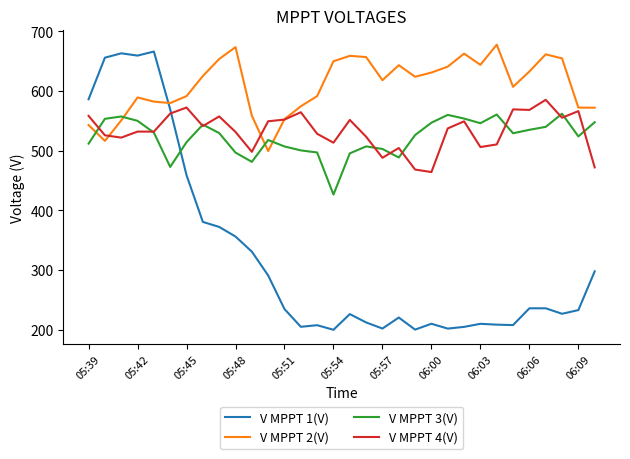

Which series has the largest total across all categories?

V MPPT 2(V)